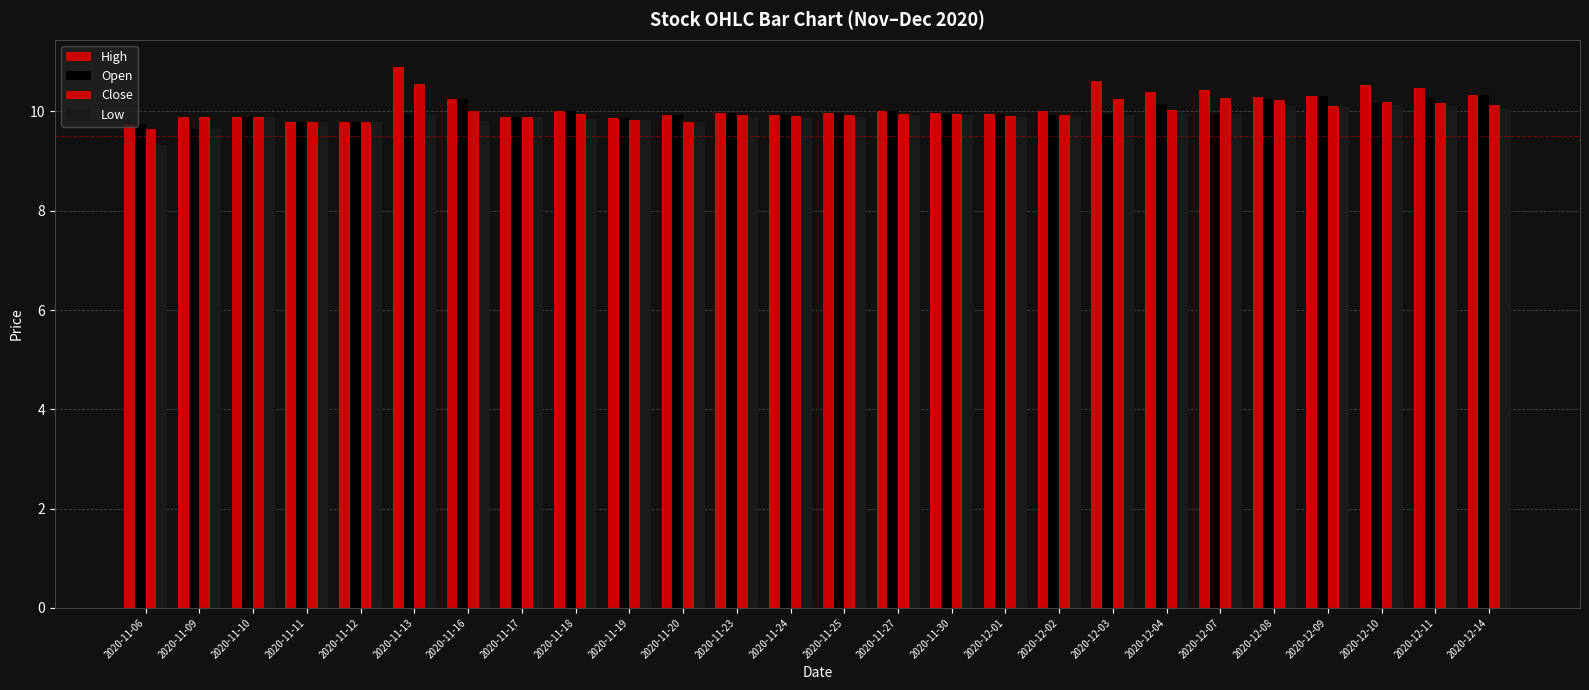

List the labels in order of Open value, largest first.

2020-12-14, 2020-12-09, 2020-12-11, 2020-11-16, 2020-12-08, 2020-12-10, 2020-12-04, 2020-11-18, 2020-11-27, 2020-11-23, 2020-11-25, 2020-11-13, 2020-11-30, 2020-12-07, 2020-12-01, 2020-12-03, 2020-11-24, 2020-11-20, 2020-12-02, 2020-11-10, 2020-11-17, 2020-11-19, 2020-11-11, 2020-11-12, 2020-11-06, 2020-11-09